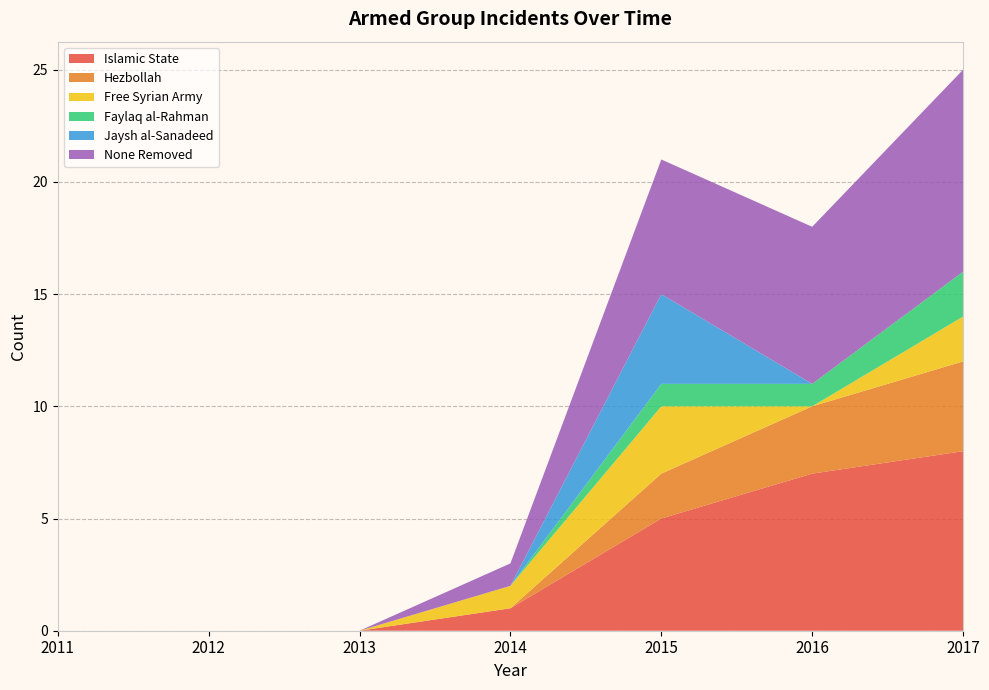

Reading left to right, list all the values displayed in this chart.

Islamic State: 0	0	0	1	5	7	8
Hezbollah: 0	0	0	0	2	3	4
Free Syrian Army: 0	0	0	1	3	0	2
Faylaq al-Rahman: 0	0	0	0	1	1	2
Jaysh al-Sanadeed: 0	0	0	0	4	0	0
None Removed: 0	0	0	1	6	7	9